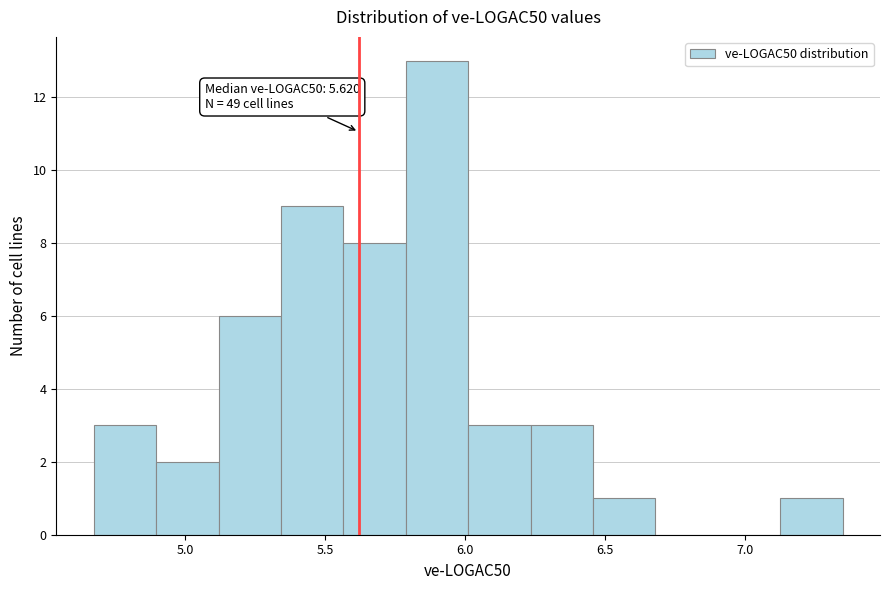

Which range on the x-axis has the tallest bar?

5.80 to 6.00